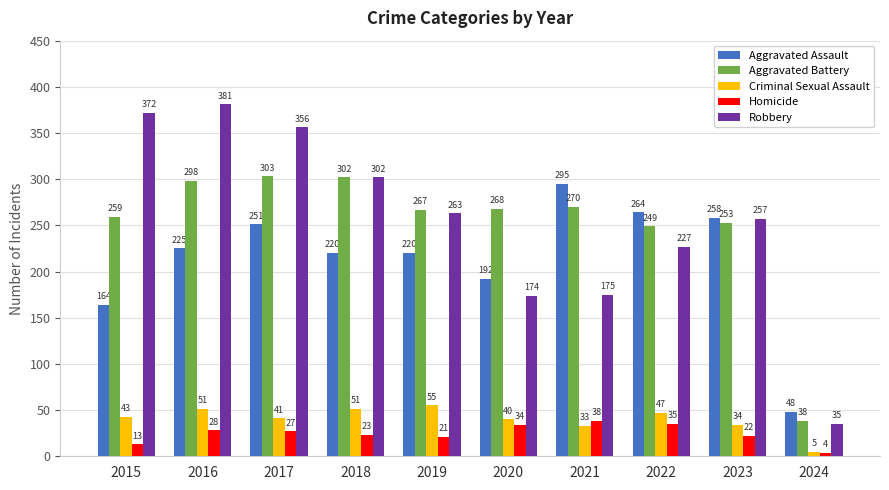

What is the total value across all series at 2023?

824